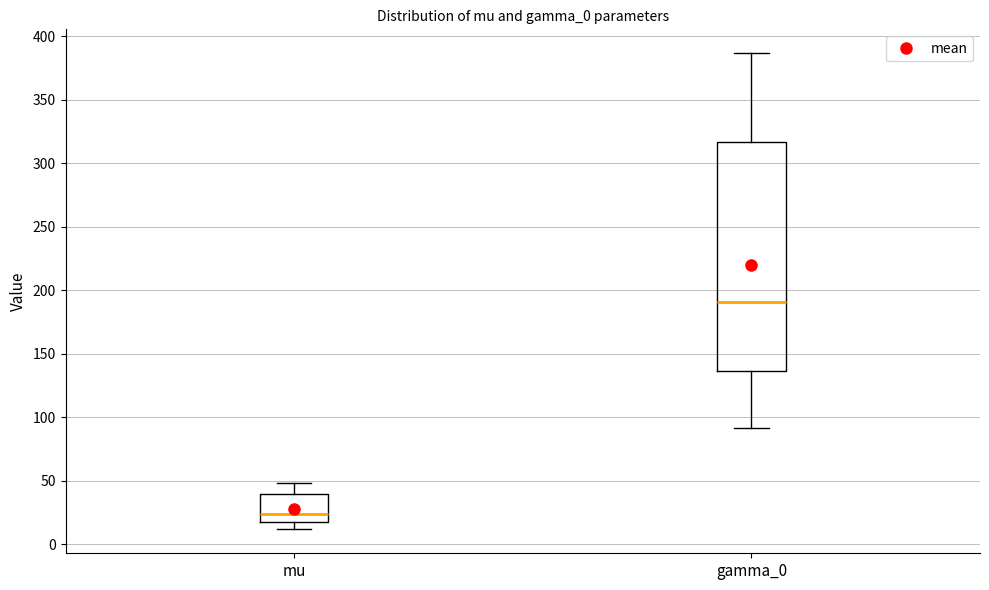

Comparing the boxes themselves (not the whiskers), which one is the tallest?

gamma_0